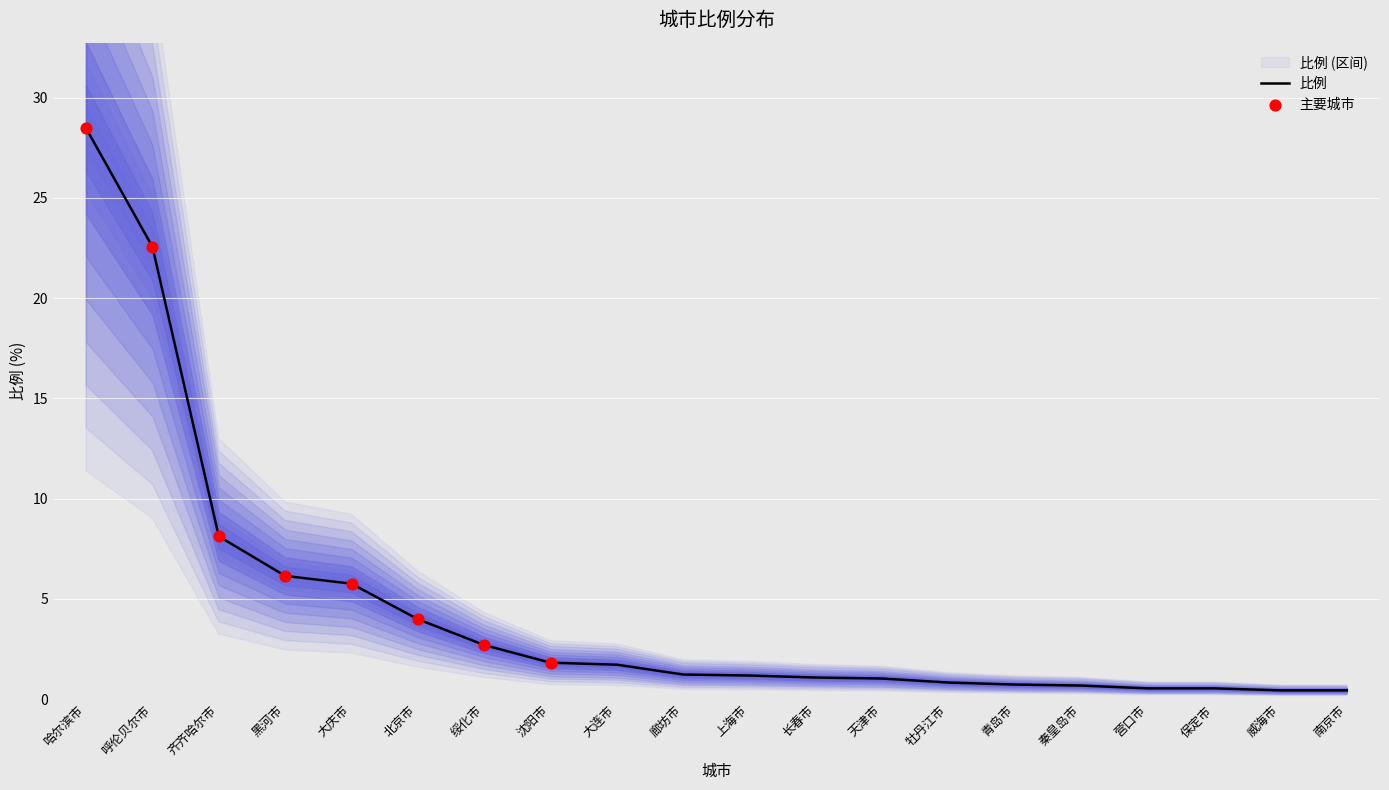

Which has a higher value, 沈阳市 or 威海市?

沈阳市